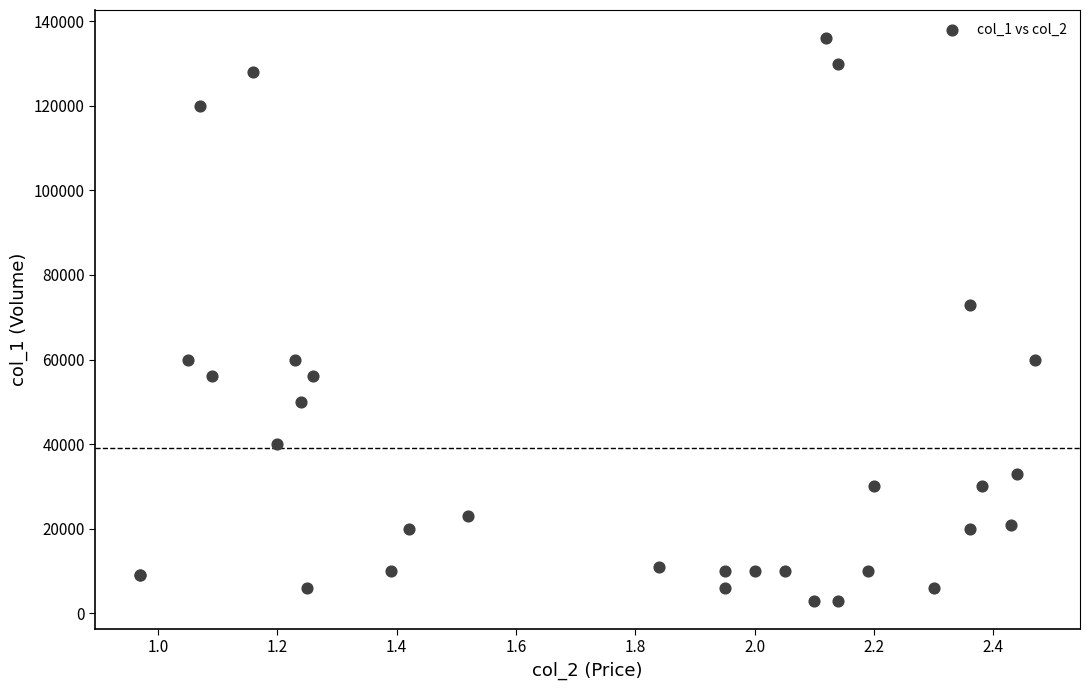

What Y value in the scatter plot is closest to 69500?

73000